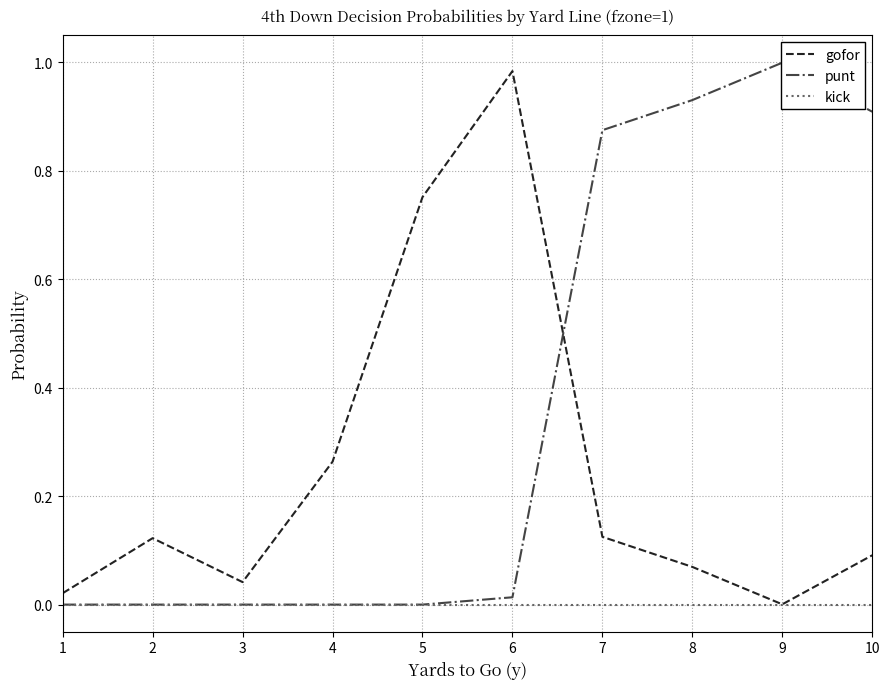

Which category has the highest value in the kick series?

1